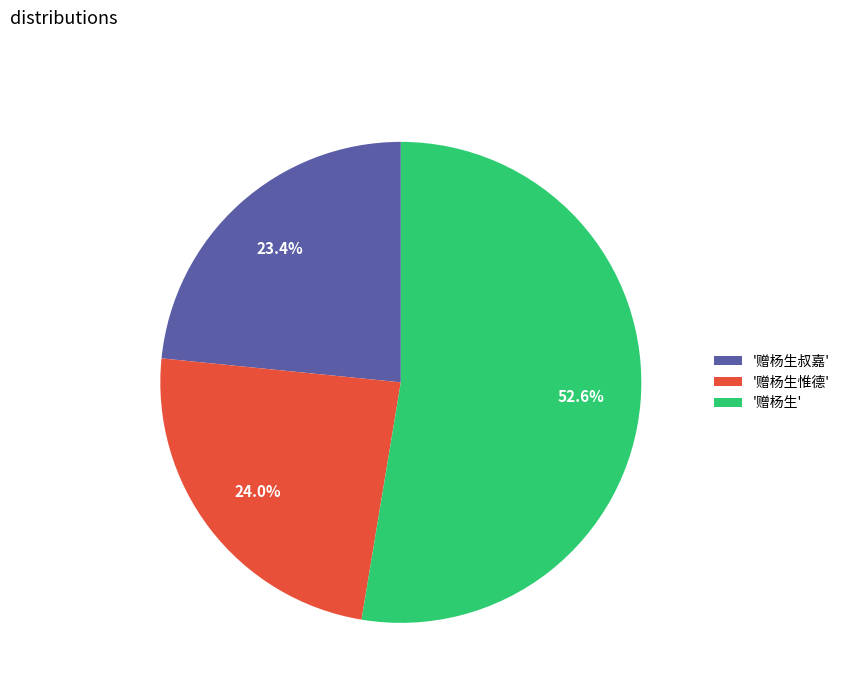

Approximately how many times larger is the value at '赠杨生叔嘉' compared to '赠杨生'?

0.4